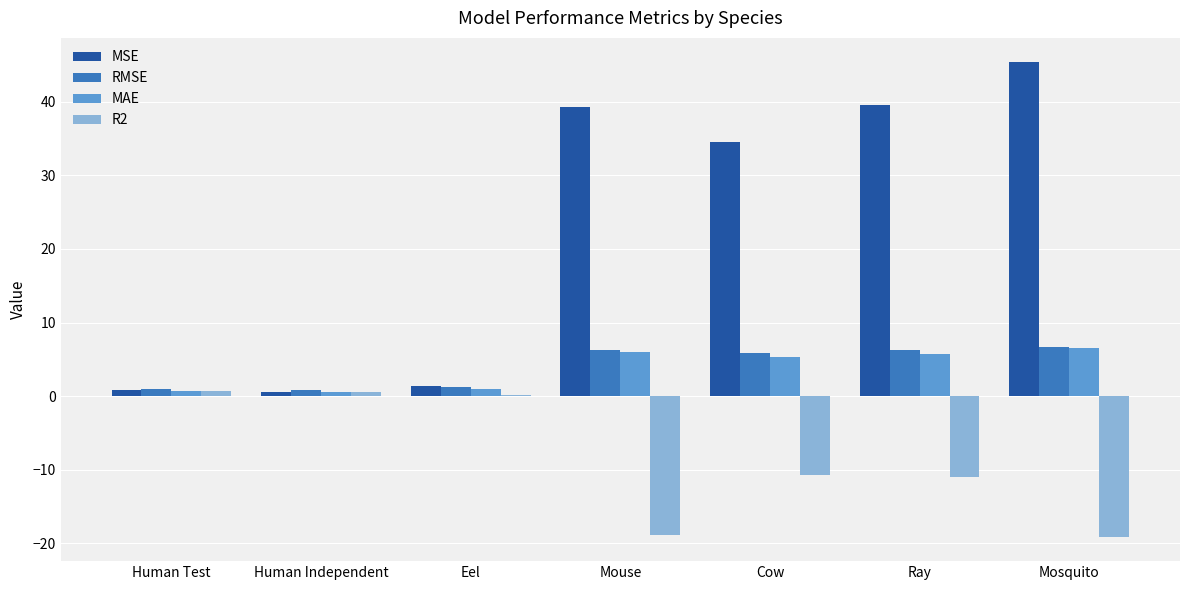

Is the value of RMSE at Eel greater than the value of MSE at Mosquito?

No